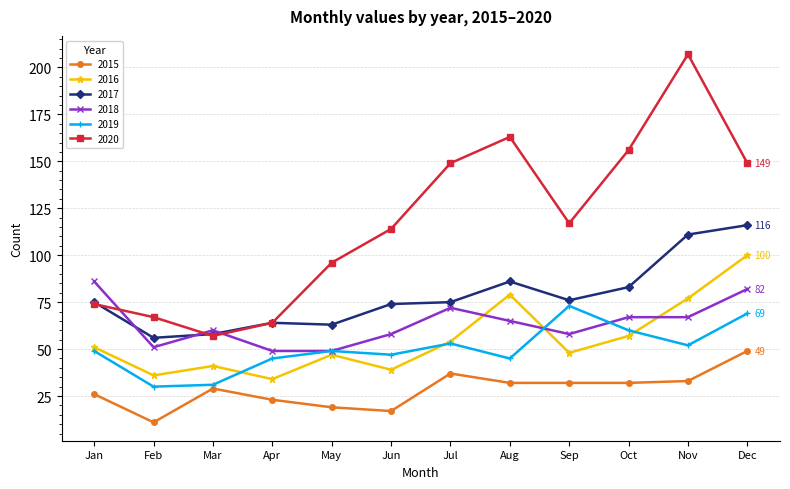

Which category has the highest value in the 2019 series?

Sep